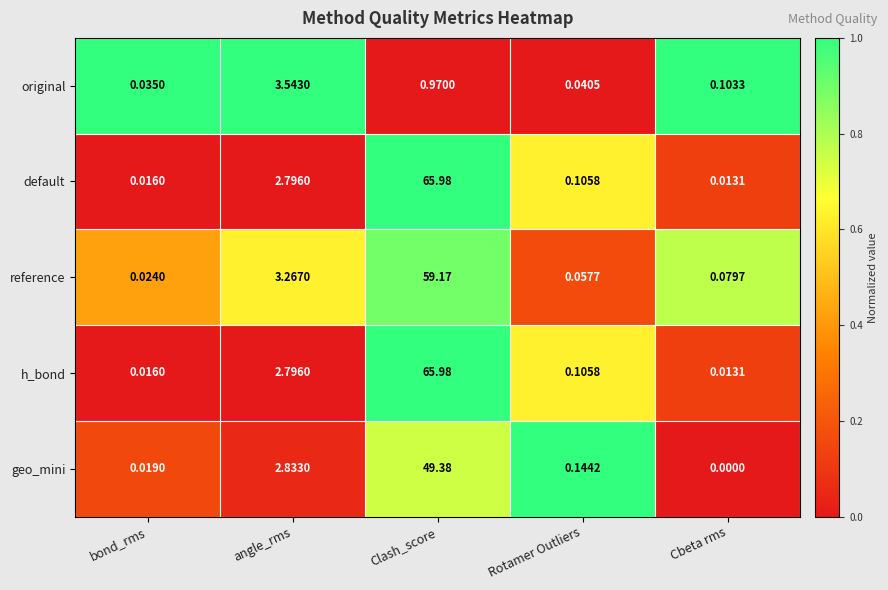

At which category does the chart reach its minimum across all series?

Cbeta rms